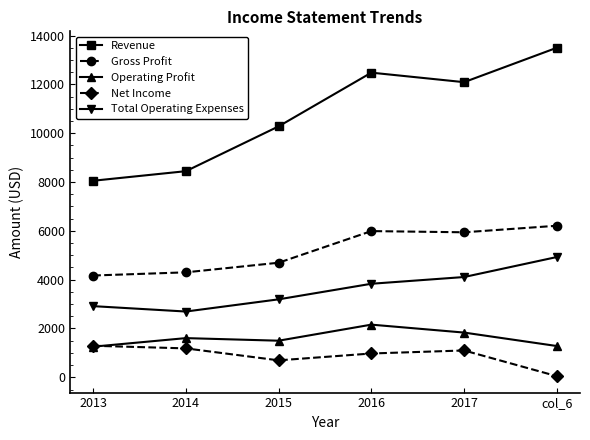

At how many categories does at least one series exceed 6439?

6